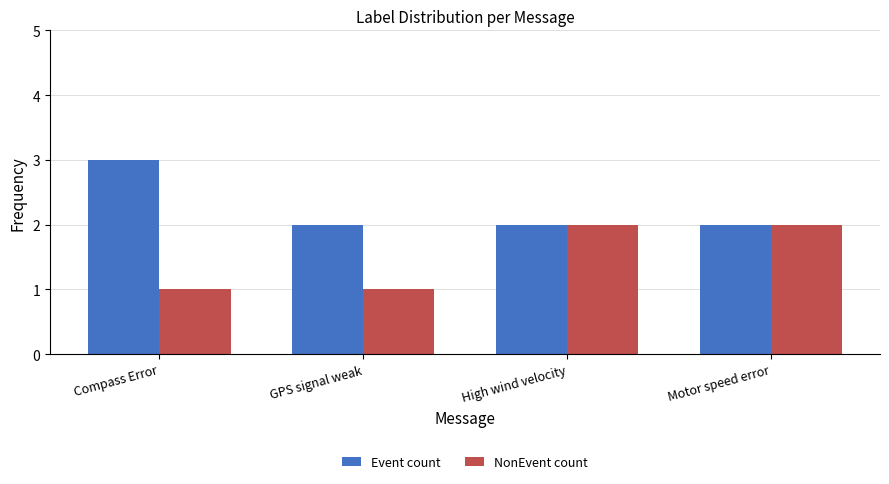

Reading left to right, list all the values displayed in this chart.

Event count: Compass Error=3	GPS signal weak=2	High wind velocity=2	Motor speed error=2
NonEvent count: Compass Error=1	GPS signal weak=1	High wind velocity=2	Motor speed error=2